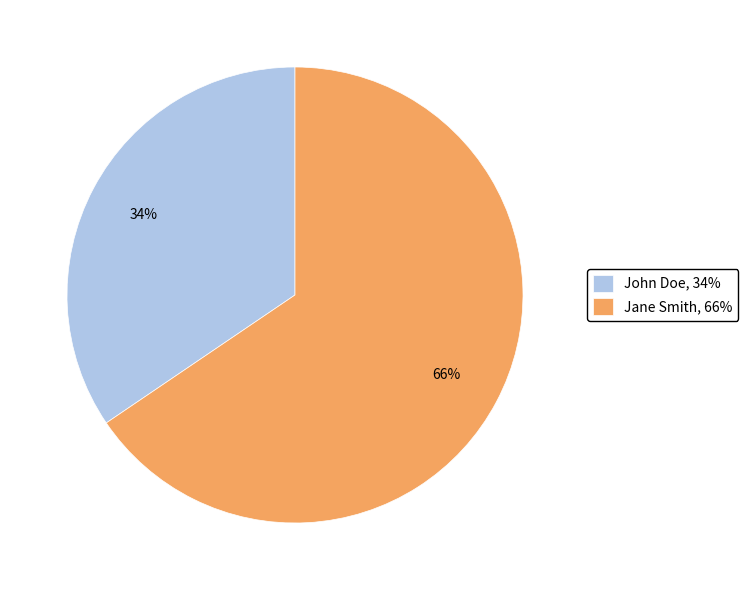

How many slices are in this pie chart?

2